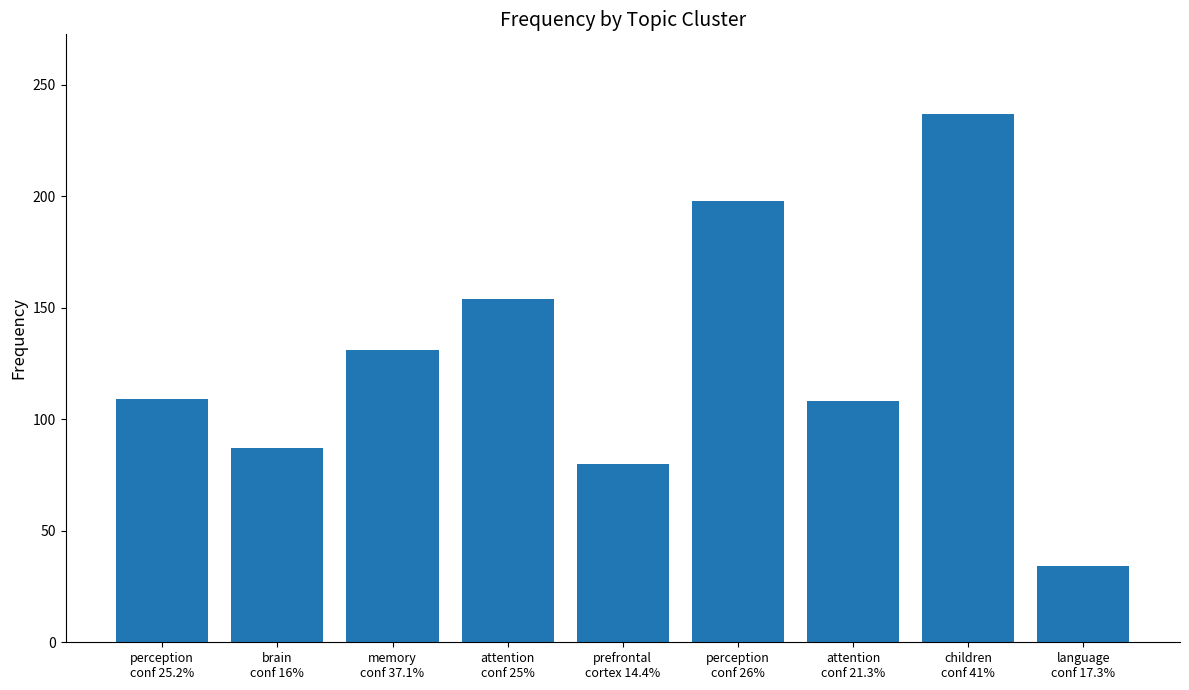

Where is the data nearest to the value 135?

memory
conf 37.1%